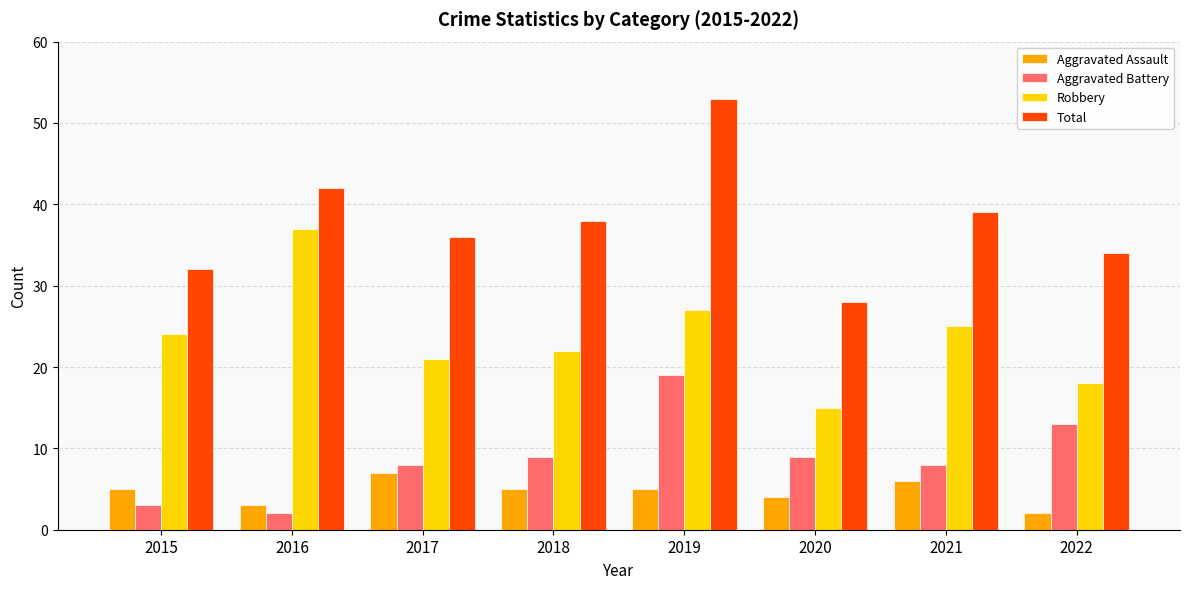

Does the chart contain any negative values?

No